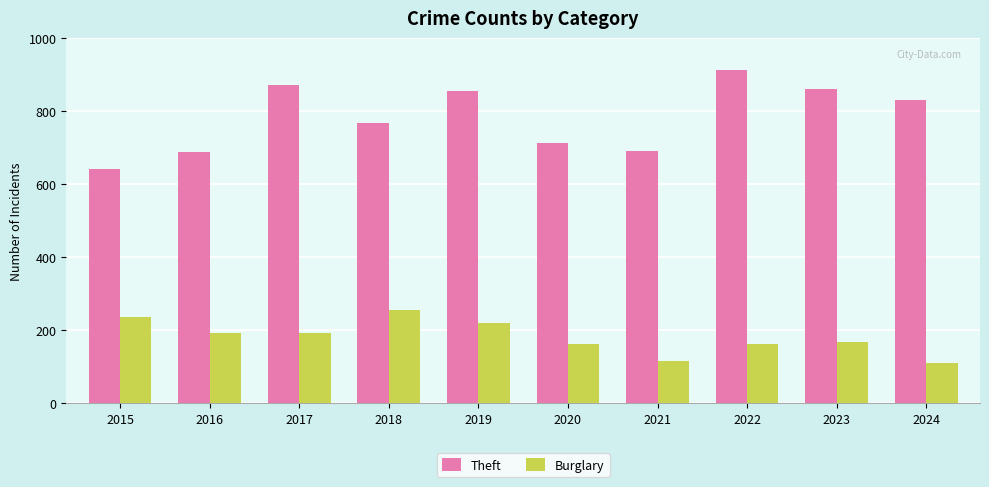

Rank the series by their average value, from lowest to highest.

Burglary, Theft